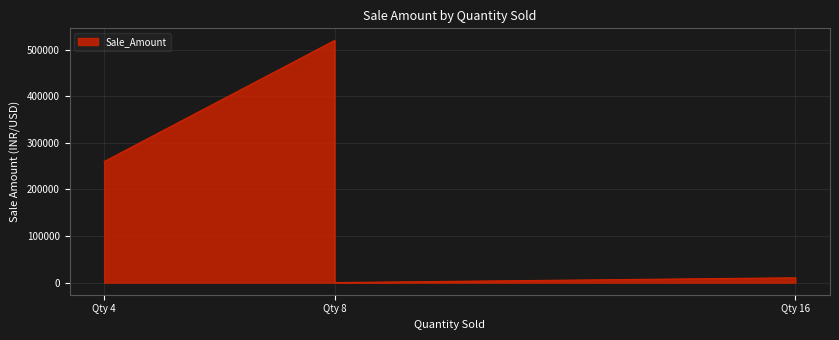

What is the minimum value shown in the chart?

120